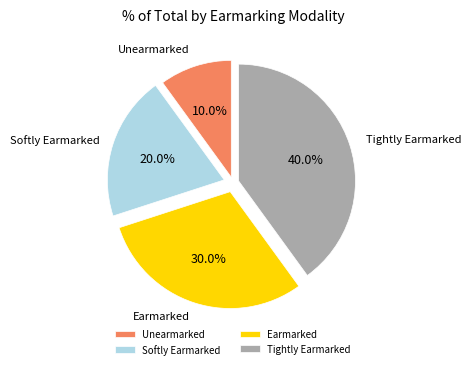

What is the smallest slice in the pie chart?

Unearmarked